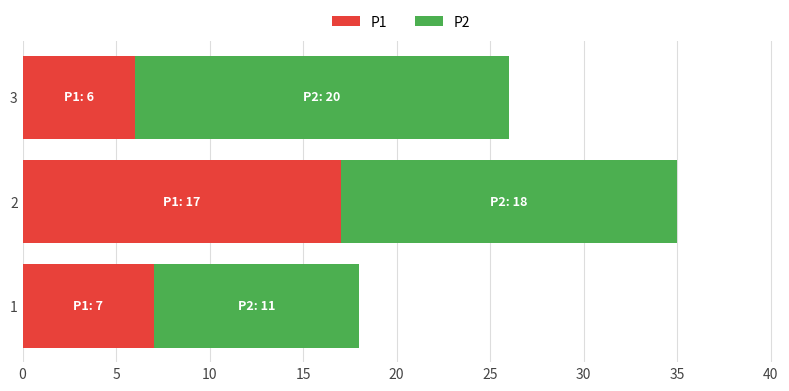

At which category is the sum across all series the highest?

2